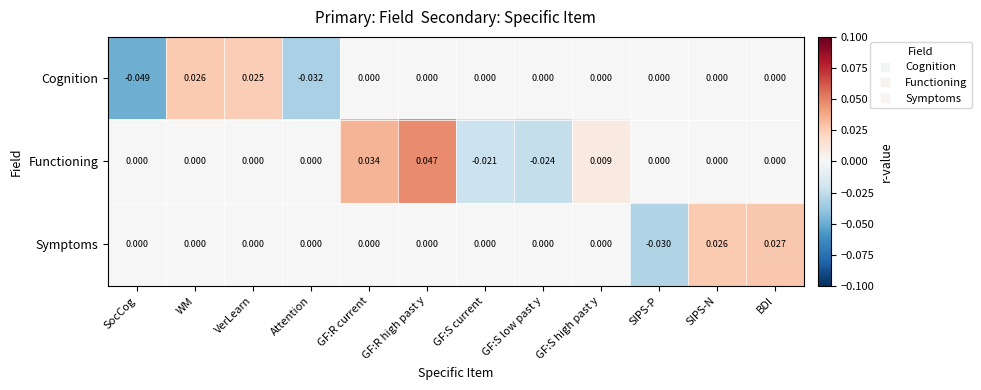

List the series in order of their overall mean, highest first.

Functioning, Symptoms, Cognition